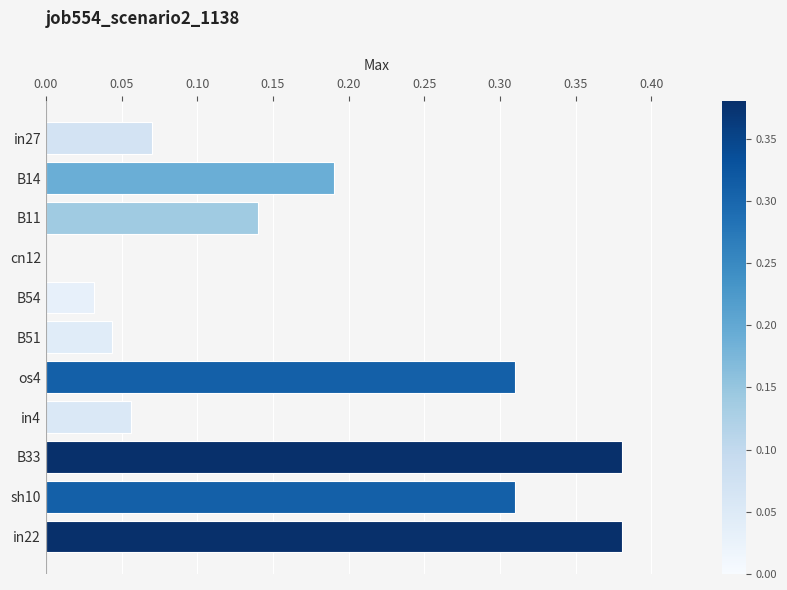

True or false: the data shows 0.0 at B51.

True